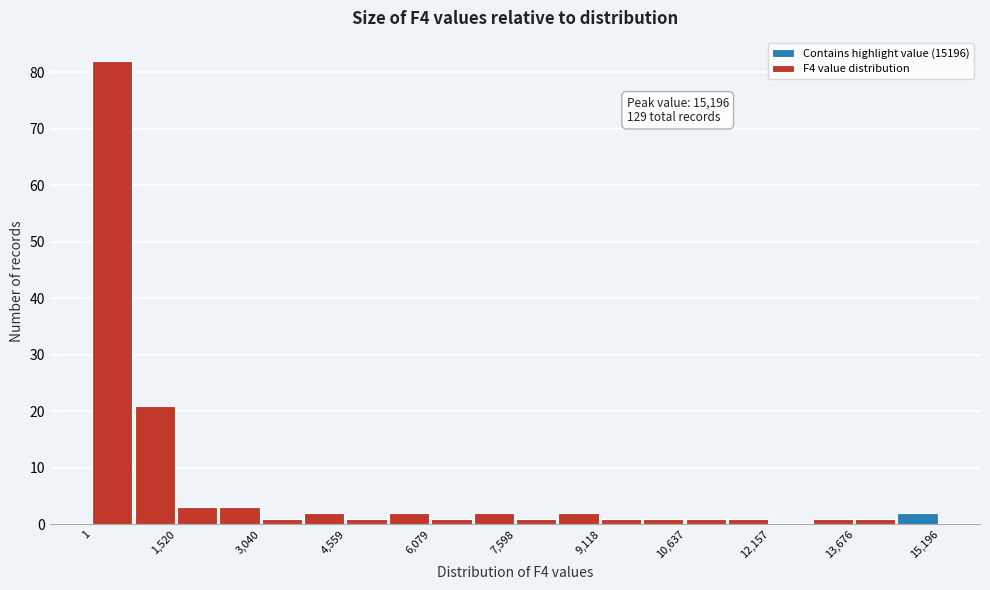

Around what value on the x-axis is the tallest bar? Give the approximate position of its centre, as read against the axis.

400